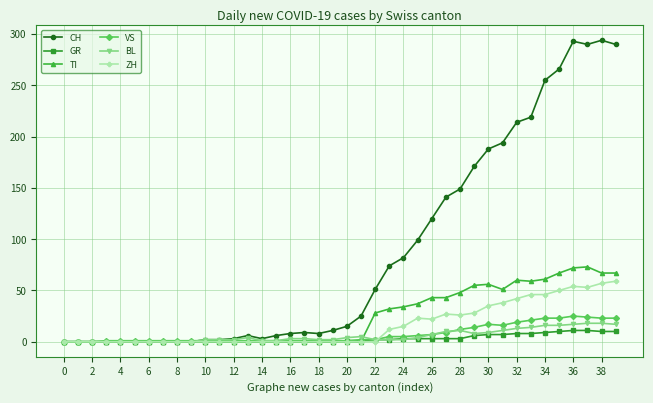

What is the maximum value shown in the chart?

294